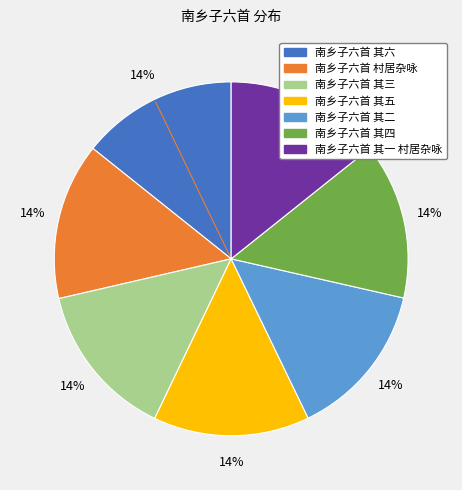

Count the number of slices in the pie.

7